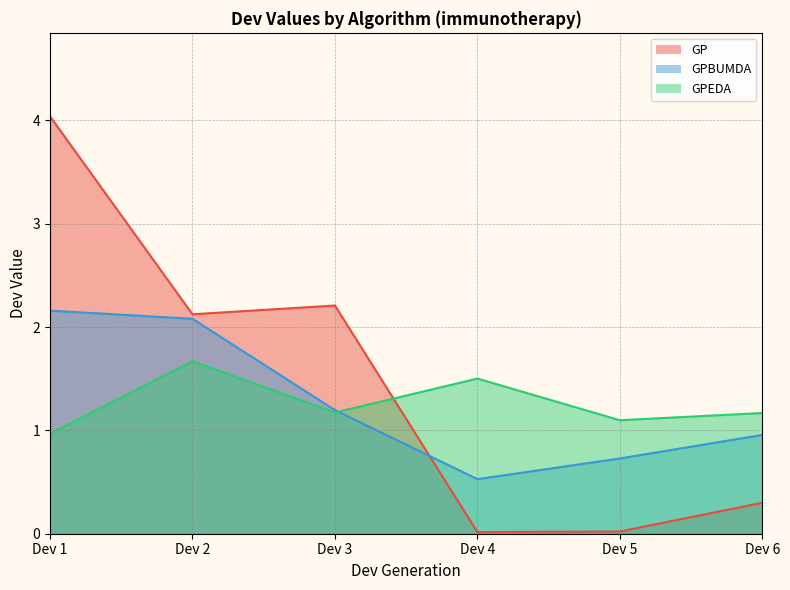

In GPBUMDA, how many points are lower than both neighbors (excluding endpoints)?

1